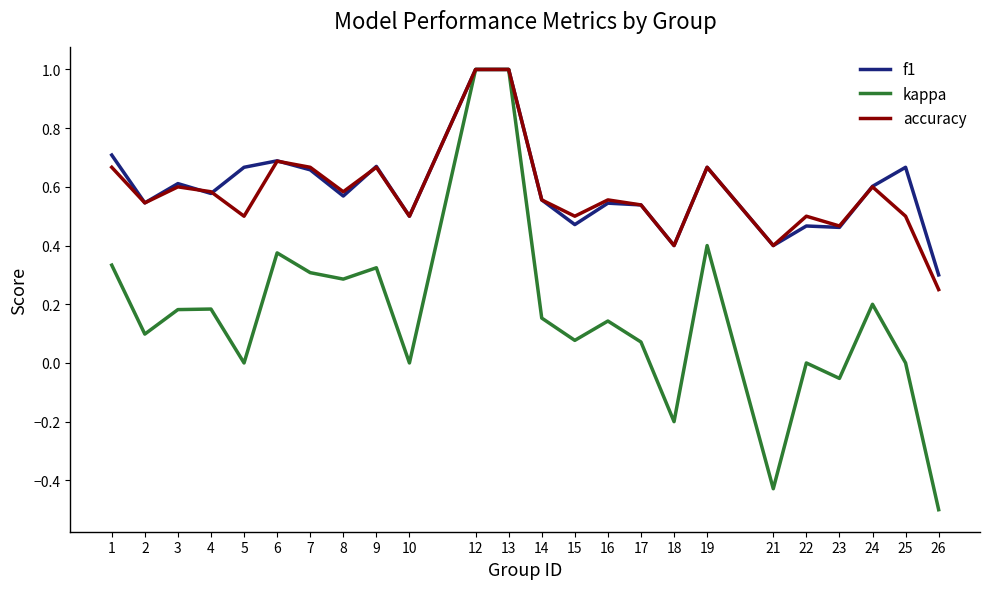

How many f1 values are between 0 and 1?

24